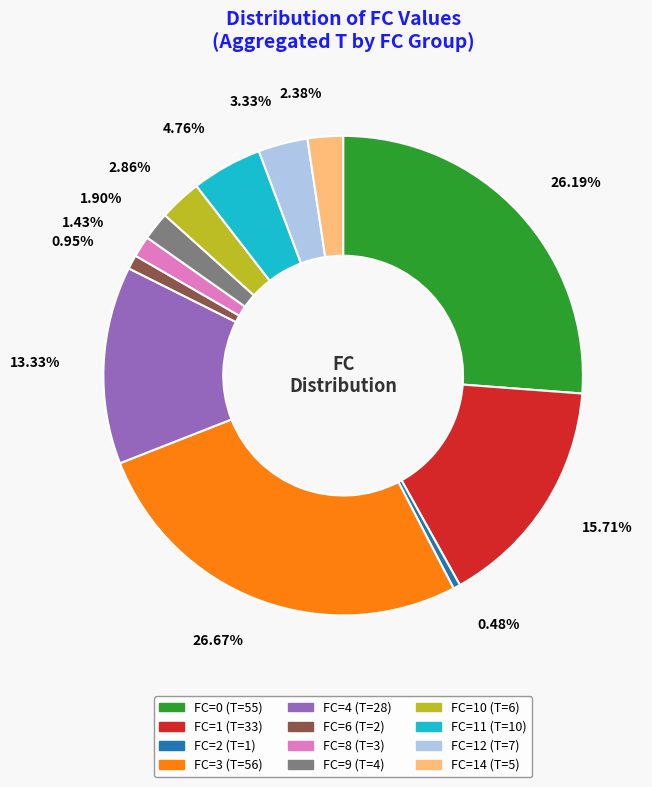

Is the sum of 1.43% and 0.95% greater than half?

No